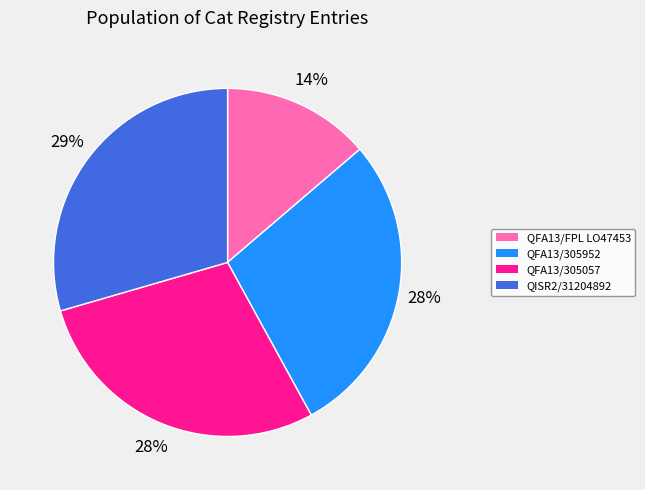

To the nearest percent, what is the average slice percentage?

25%